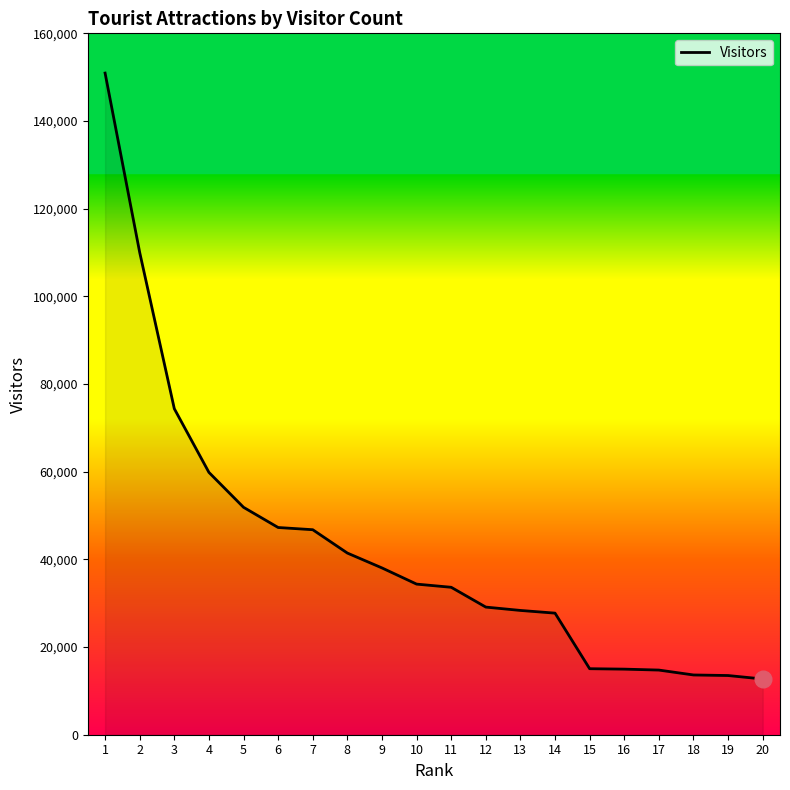

What is the maximum value shown in the chart?

150933